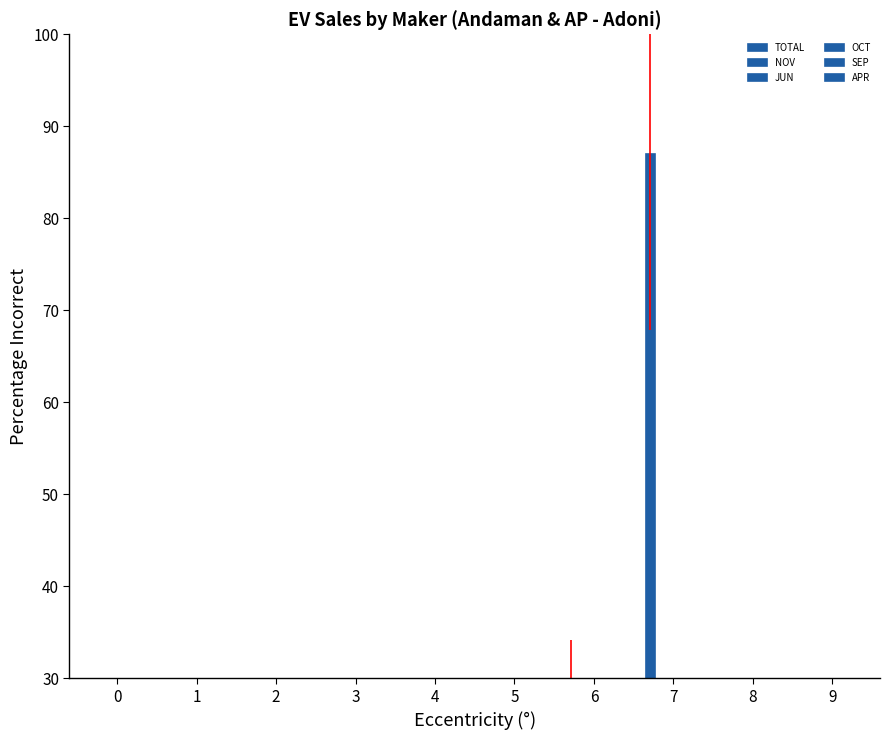

What is the sum of the TOTAL values at 7 and 4?

99